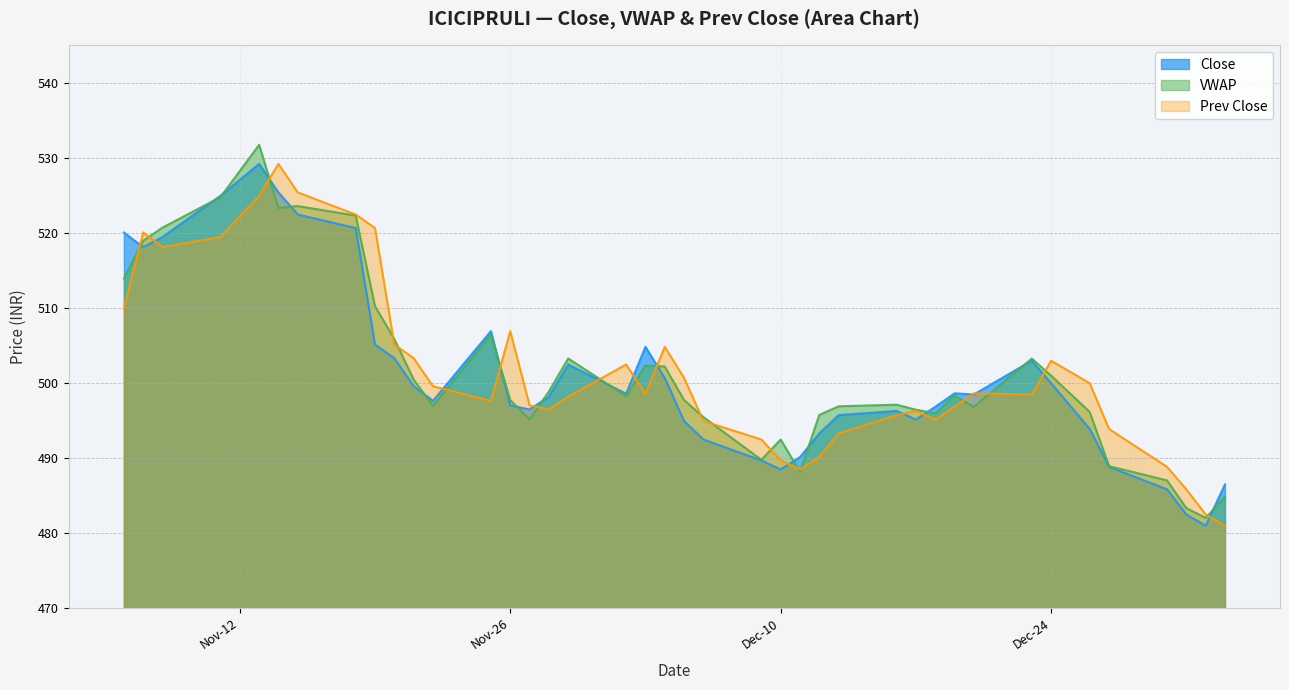

What is the difference between the Prev Close values at 2019-11-06 and 2019-12-13?

16.6